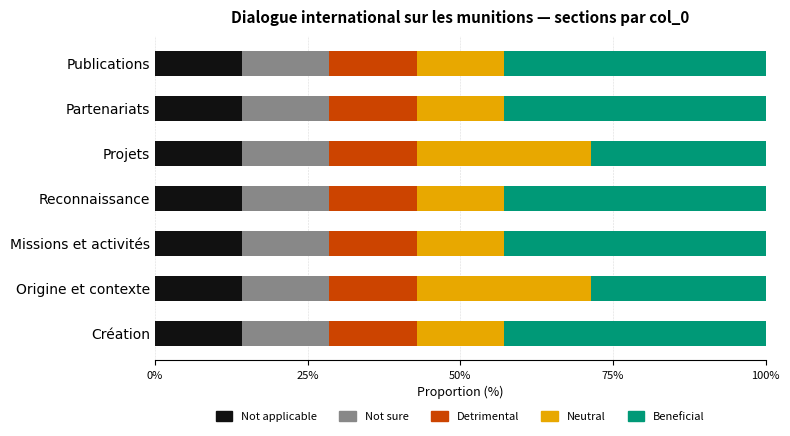

What is the maximum value for Not applicable?

14.3